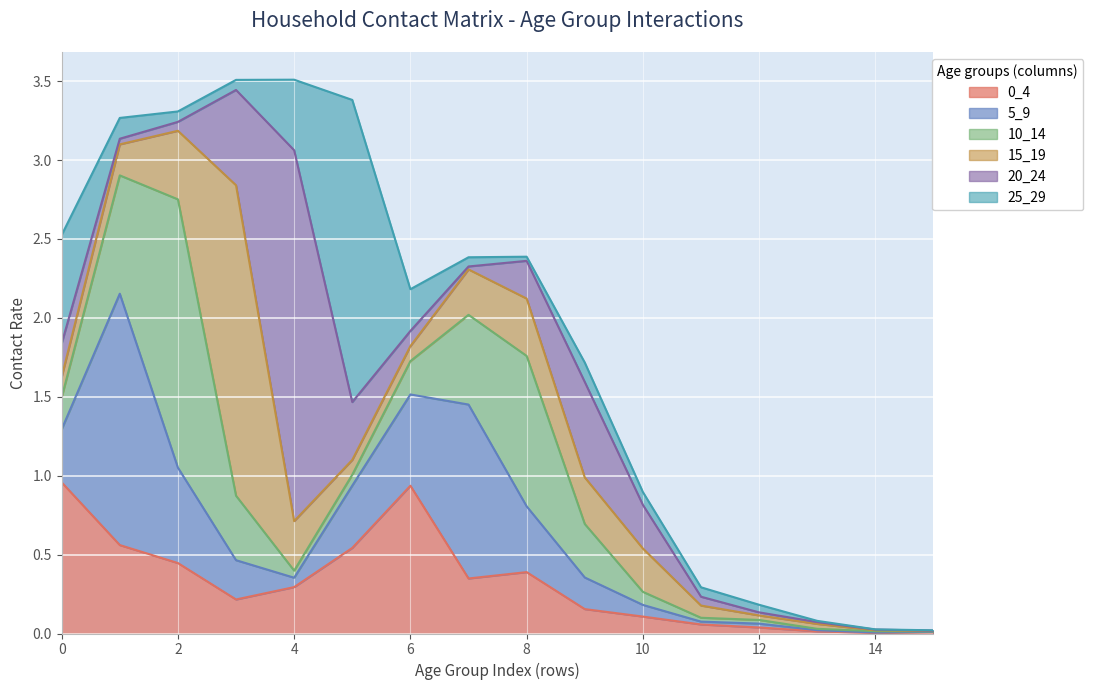

How many lines are shown in the chart?

6